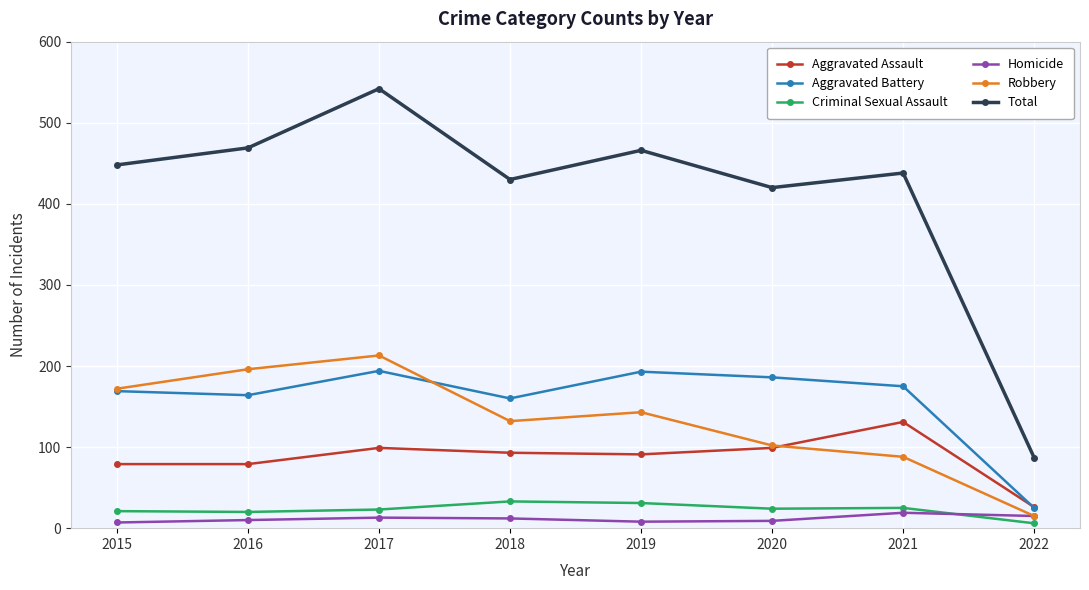

What is the value of the Aggravated Assault point at the 1st from the left?

79